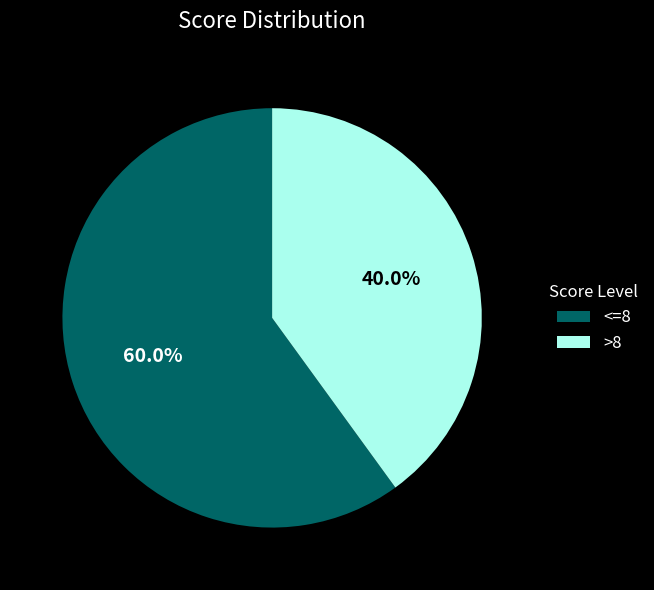

Is there a majority slice in this chart?

Yes